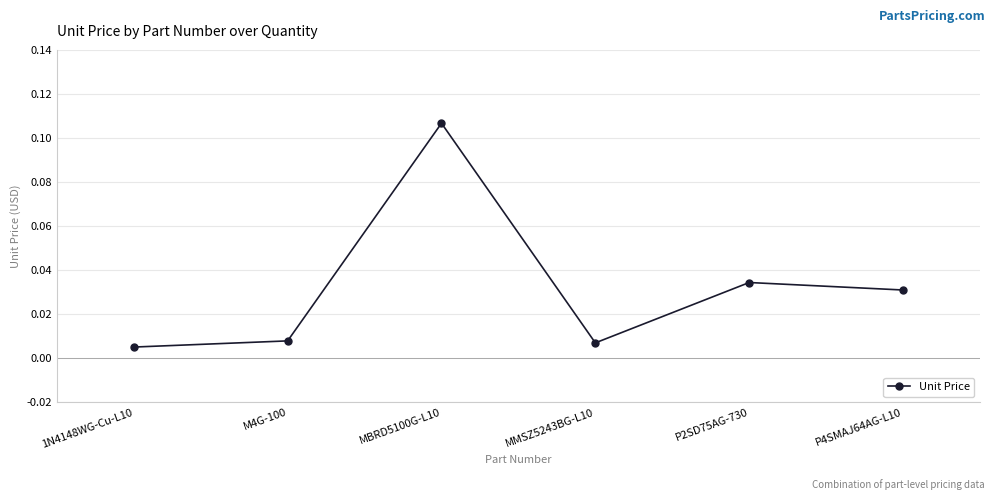

Does the chart have visible grid lines?

Yes